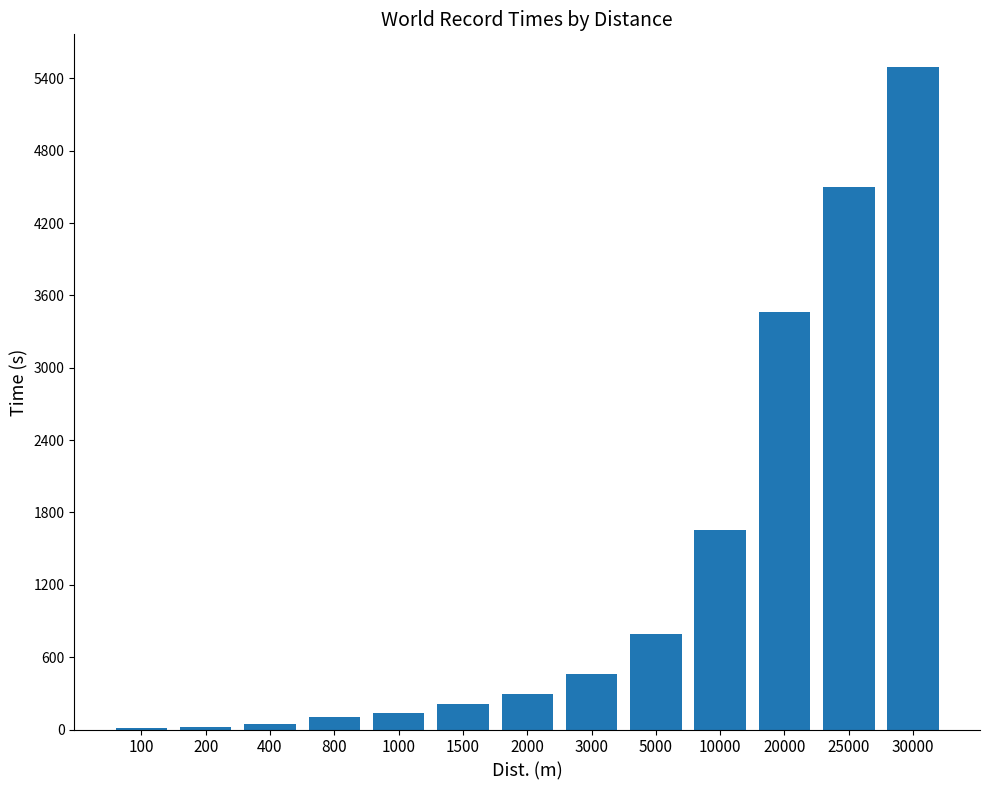

What is the greatest value displayed?

5490.4